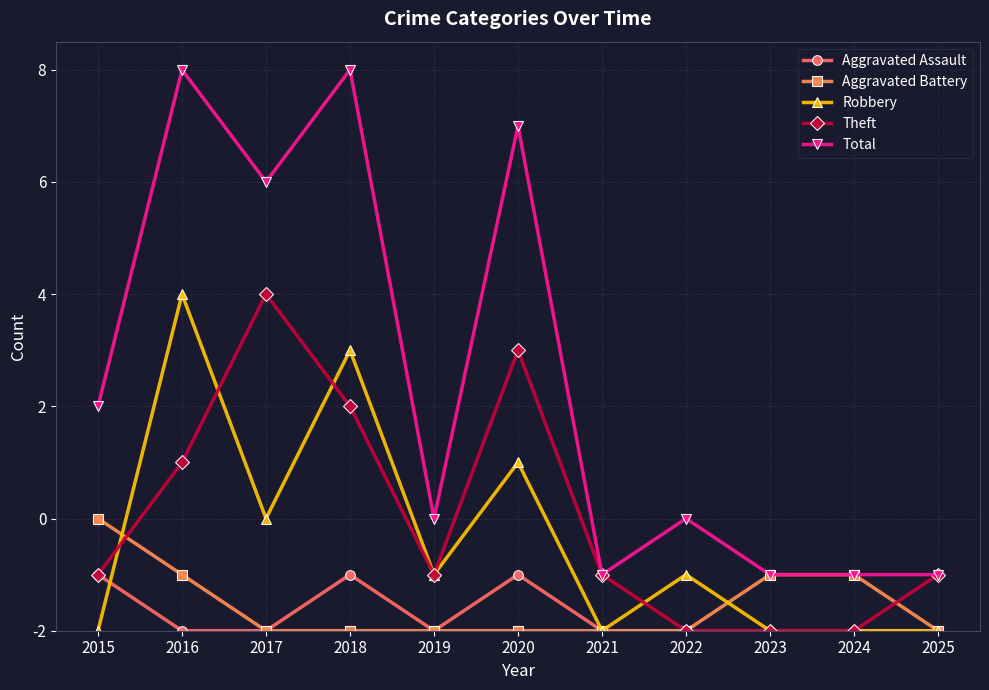

What are all the series names shown in the legend?

Aggravated Assault, Aggravated Battery, Robbery, Theft, Total